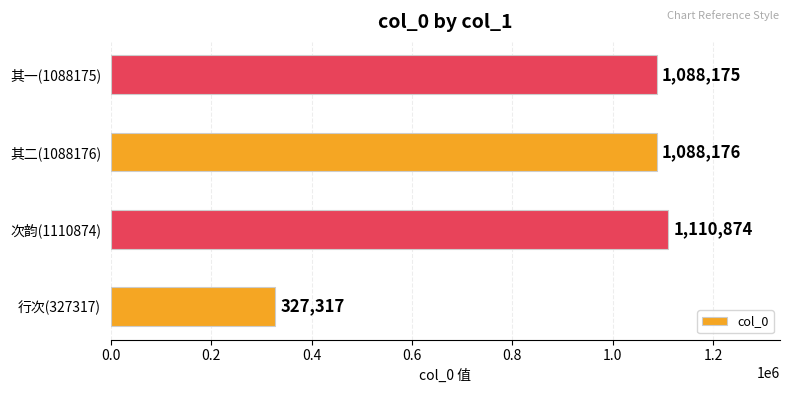

What is the change in value from 次韵(1110874) to 其一(1088175)?

-22699